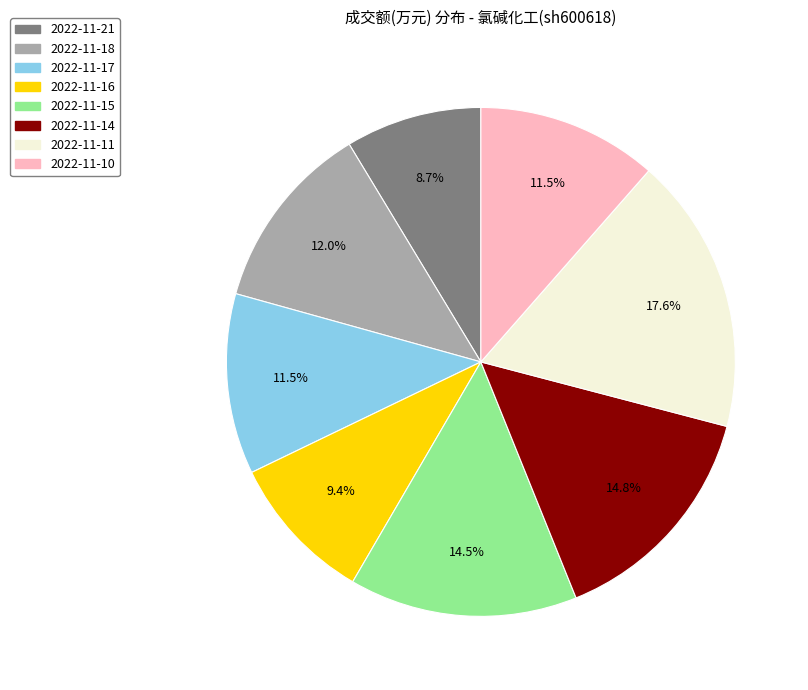

Between 2022-11-10 and 2022-11-21, which is larger?

2022-11-10